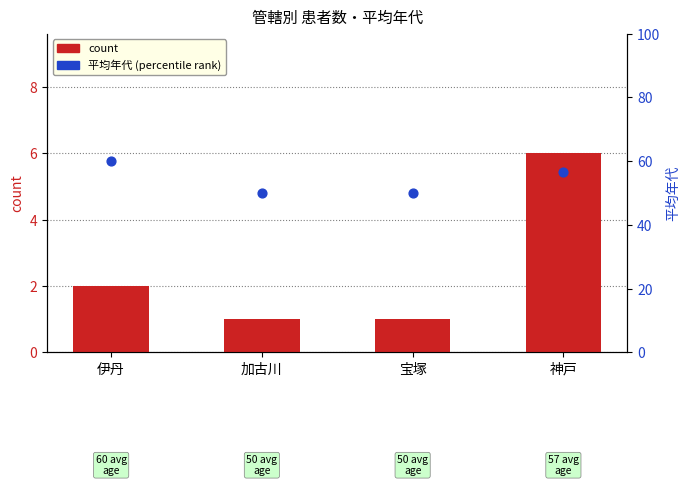

What is the total value across all series at 宝塚?

51.0